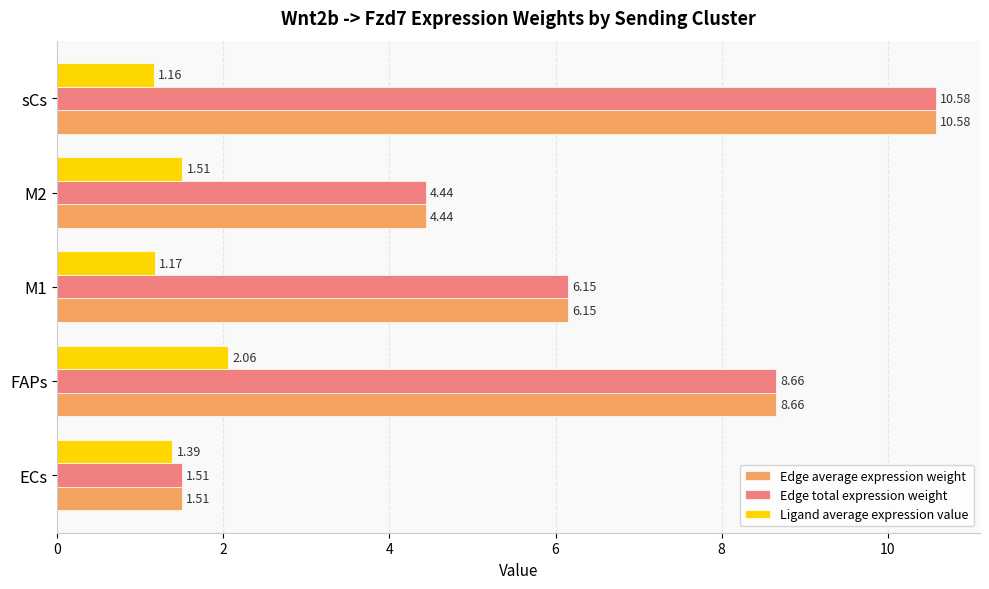

What is the average value of the Ligand average expression value series?

1.5